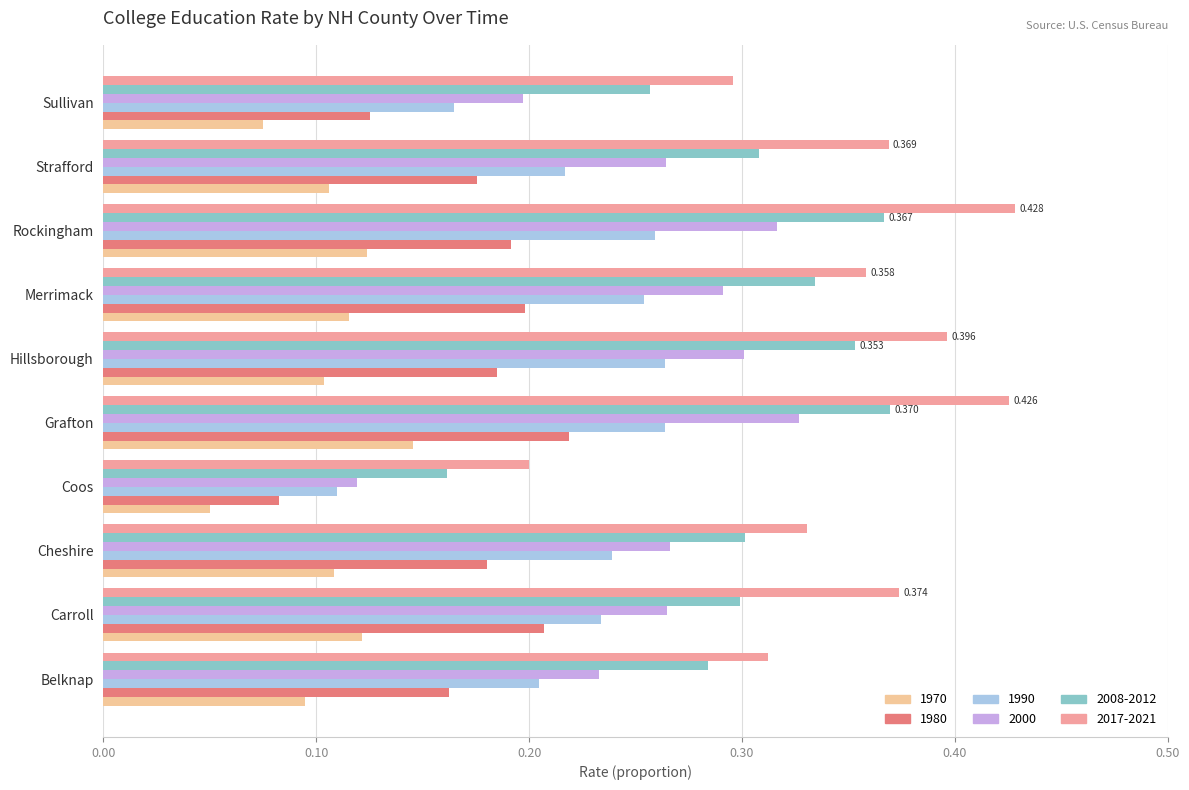

How many categories are shown in the chart?

10